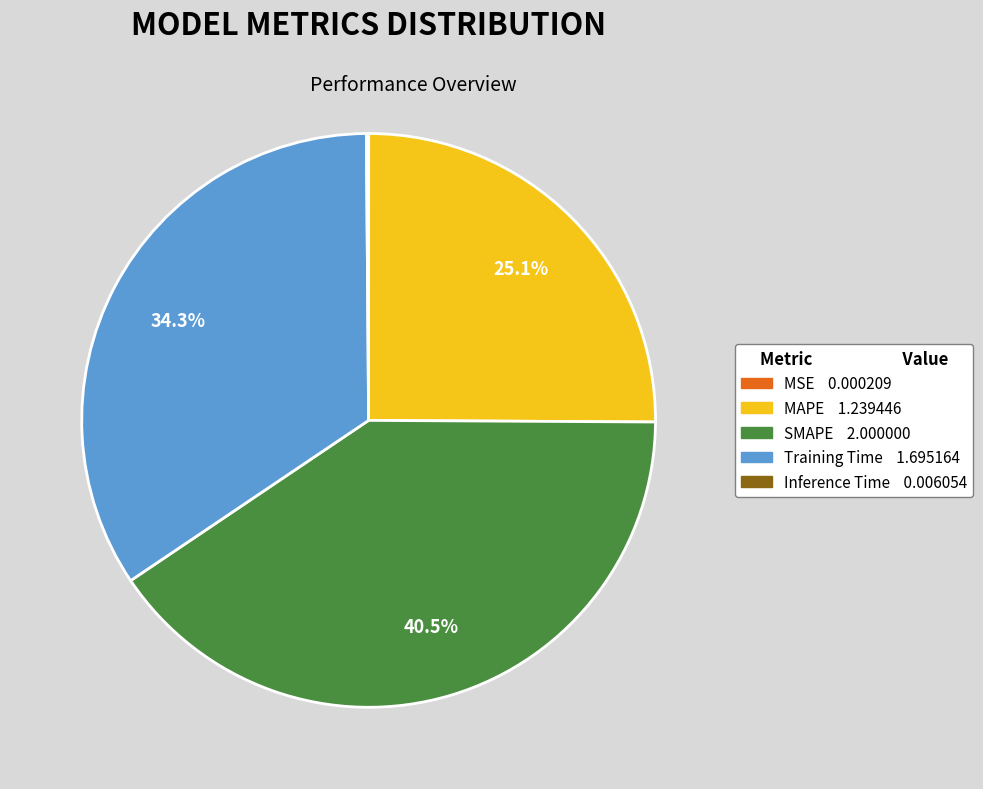

Which slice is the largest?

SMAPE